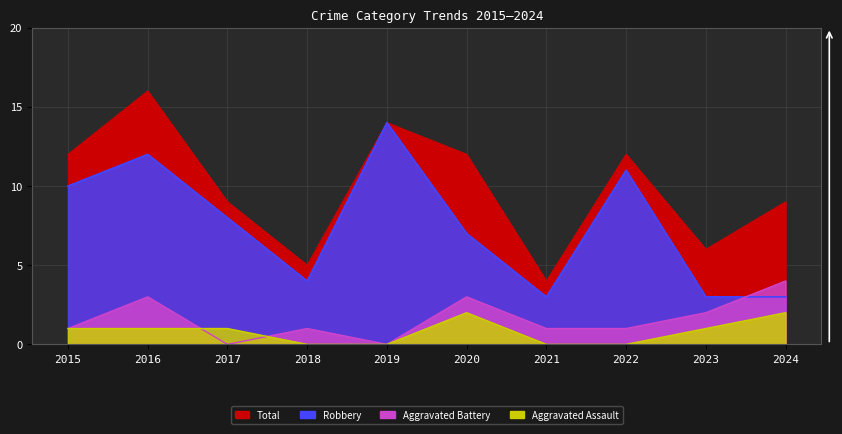

True or false: Aggravated Battery has a value of 1 at 2021.

True